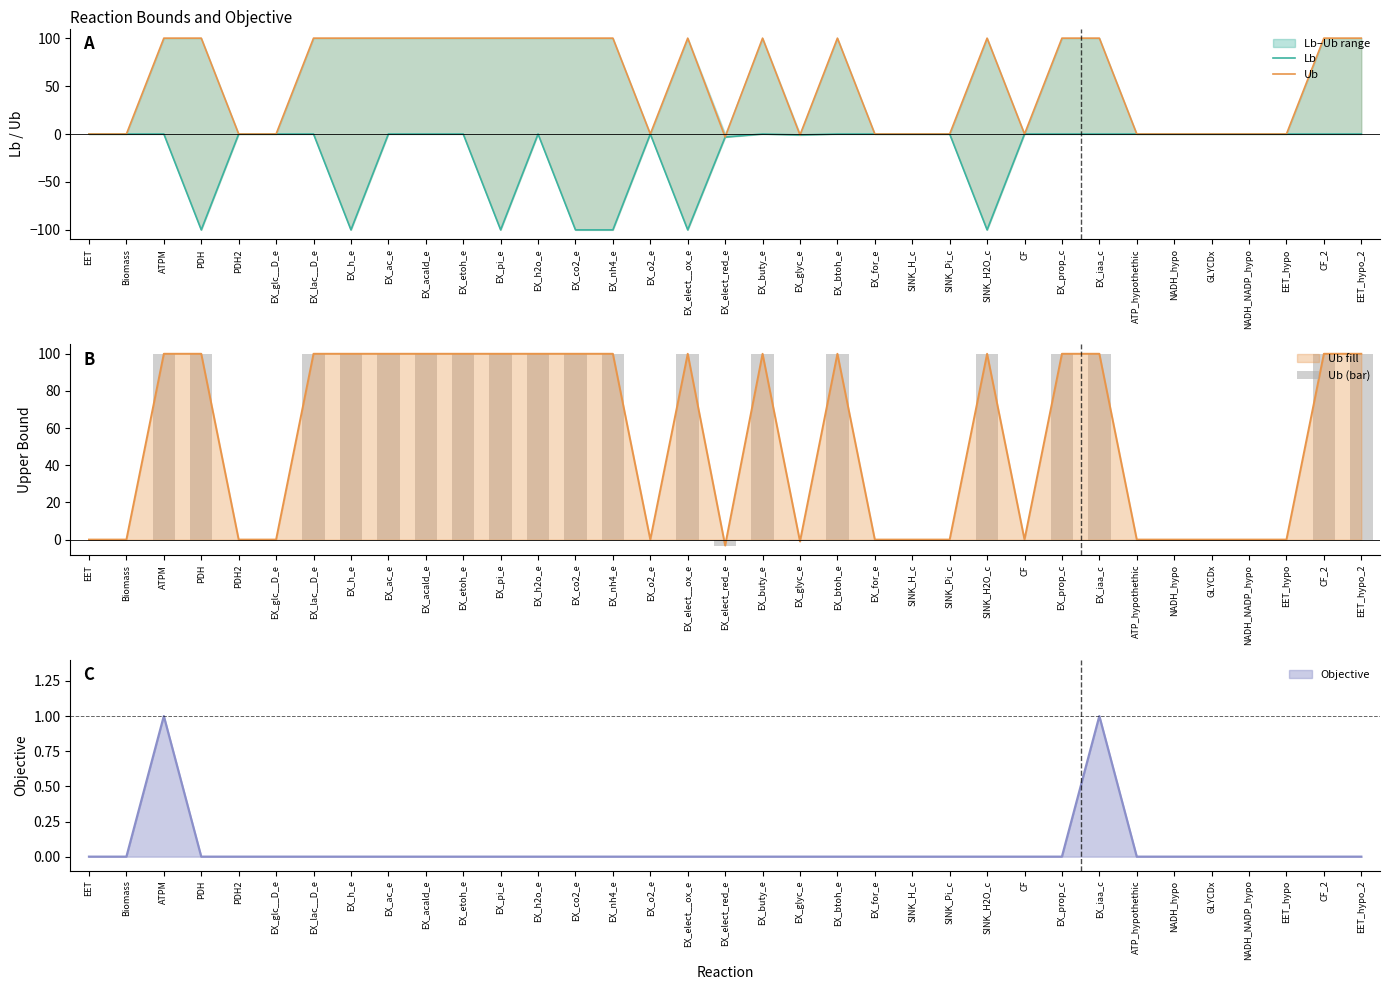

The value of Ub (bar) at SINK_H2O_c is 146.1. True or false?

False